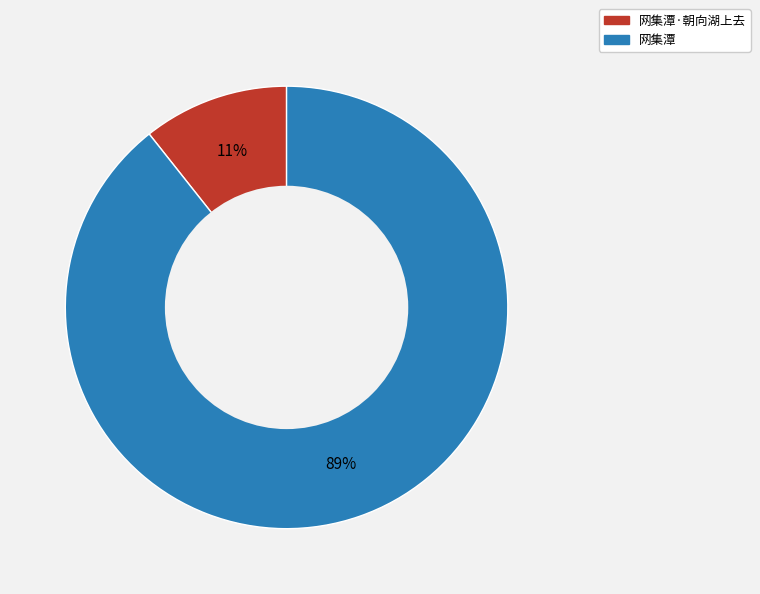

Does any single category account for the majority?

Yes